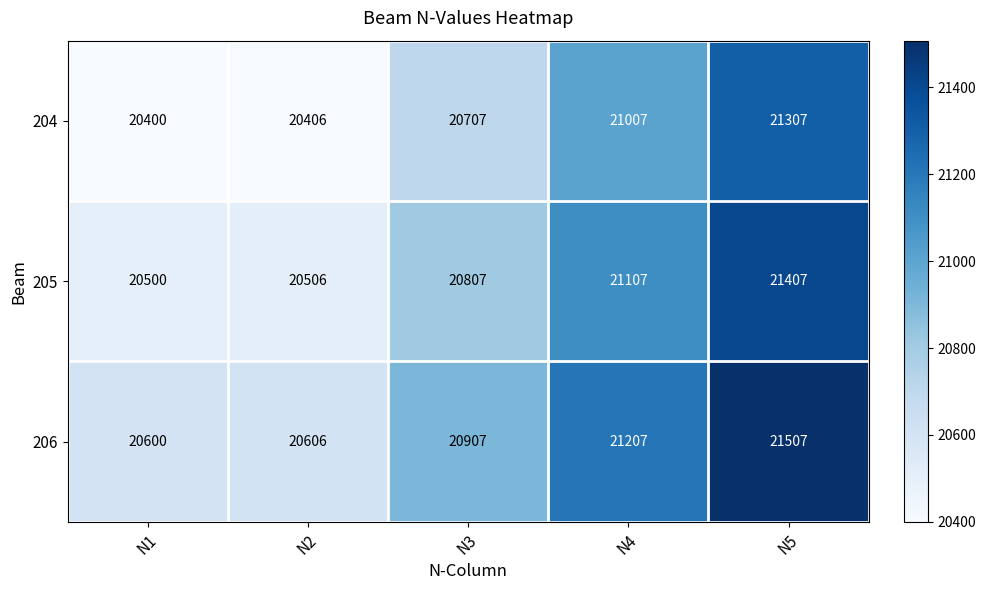

What is the sum of the 205 values at N5 and N3?

42214